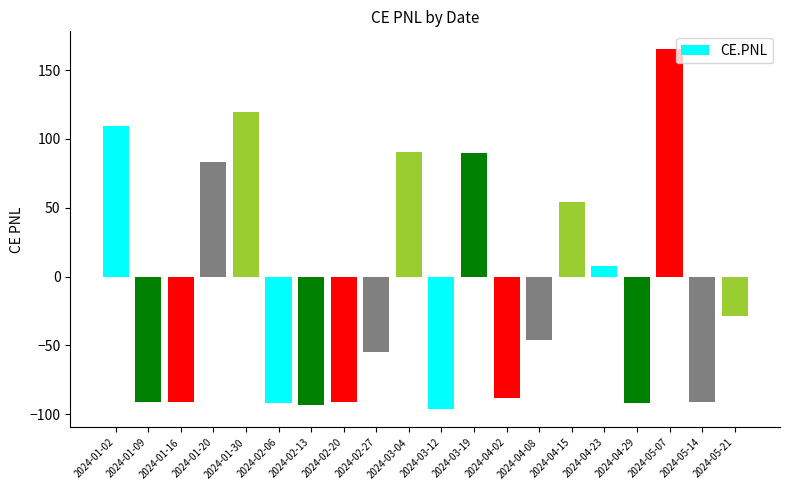

What position from the left is 2024-01-20?

4